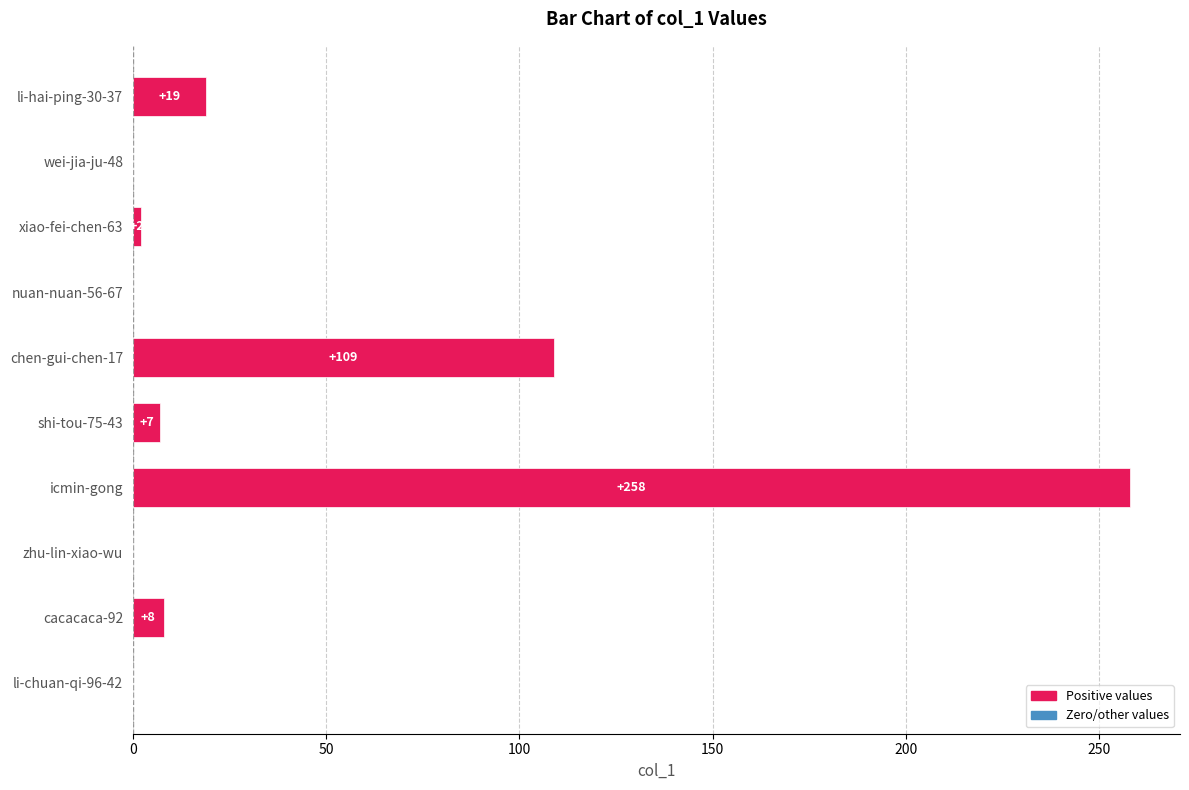

What is the sum of all values?

403